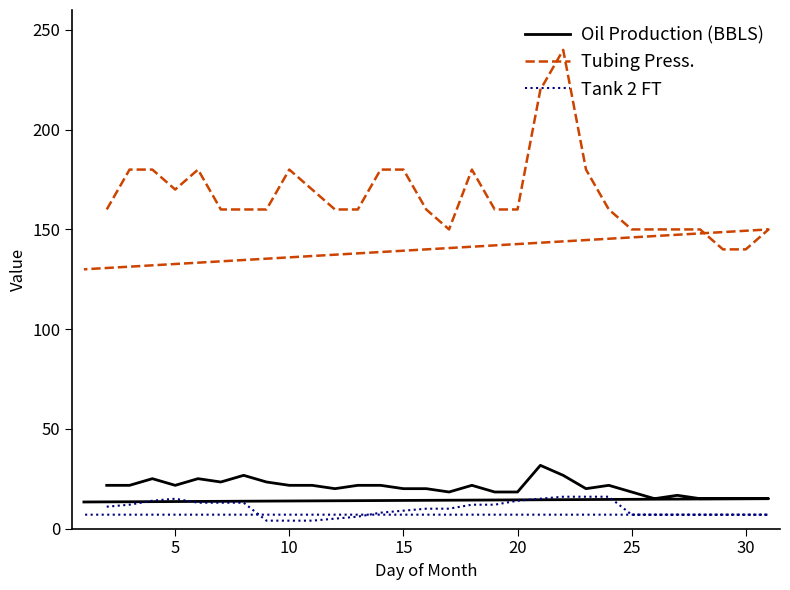

True or false: Tubing Press. has more than 1 interior local peaks.

True